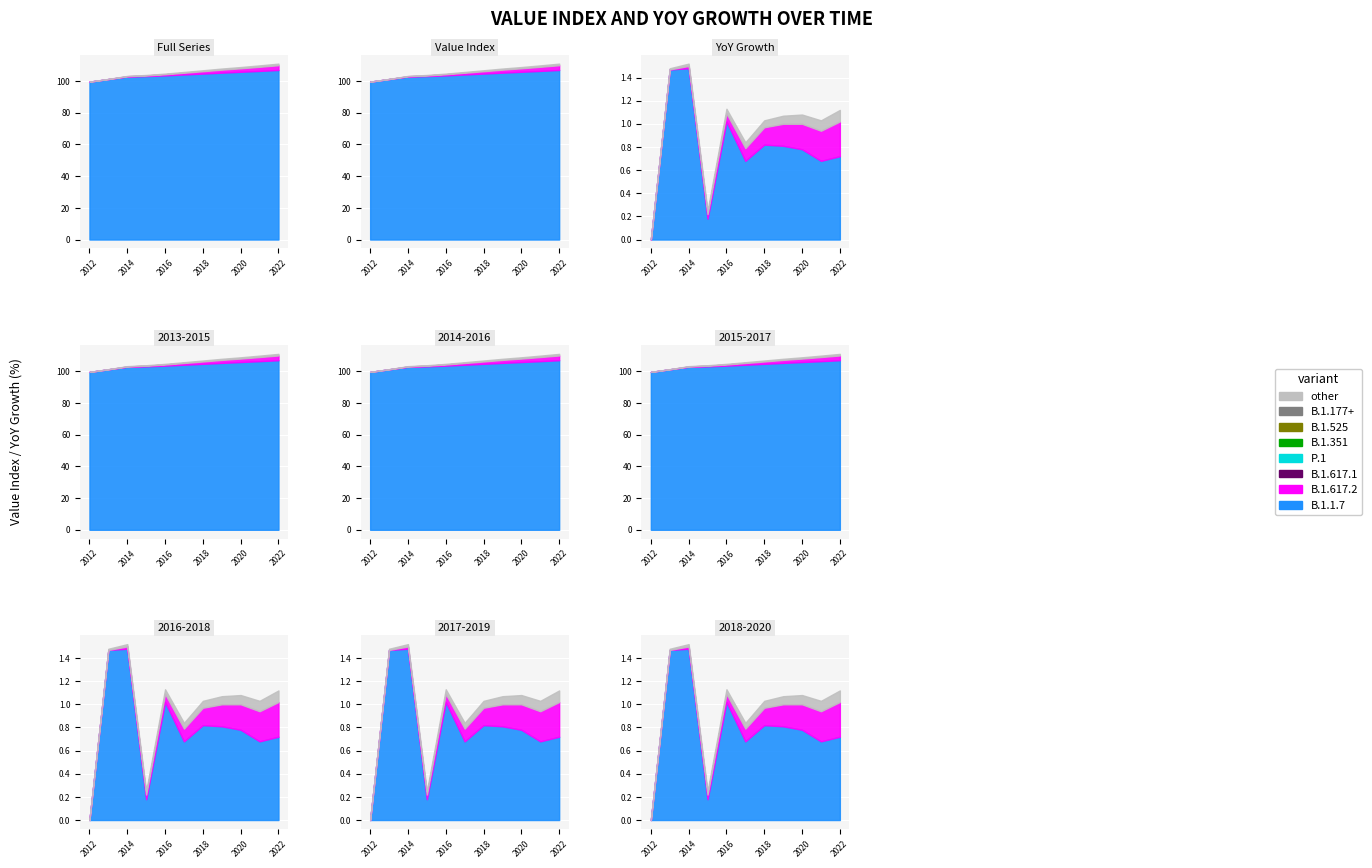

True or false: value and yoy_growth intersect in this chart.

False